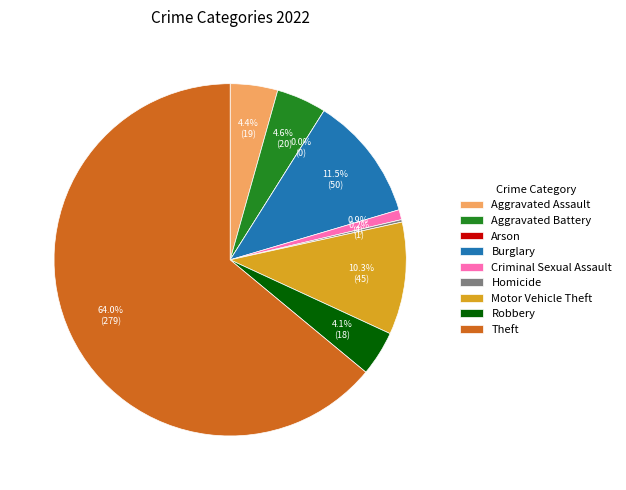

Which has a higher value, Motor Vehicle Theft or Arson?

Motor Vehicle Theft